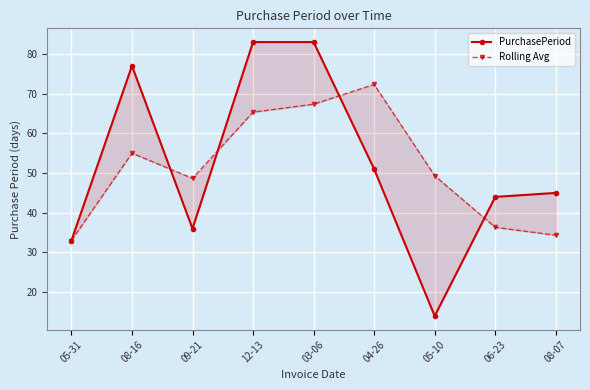

What is the average value of the PurchasePeriod series?

51.8